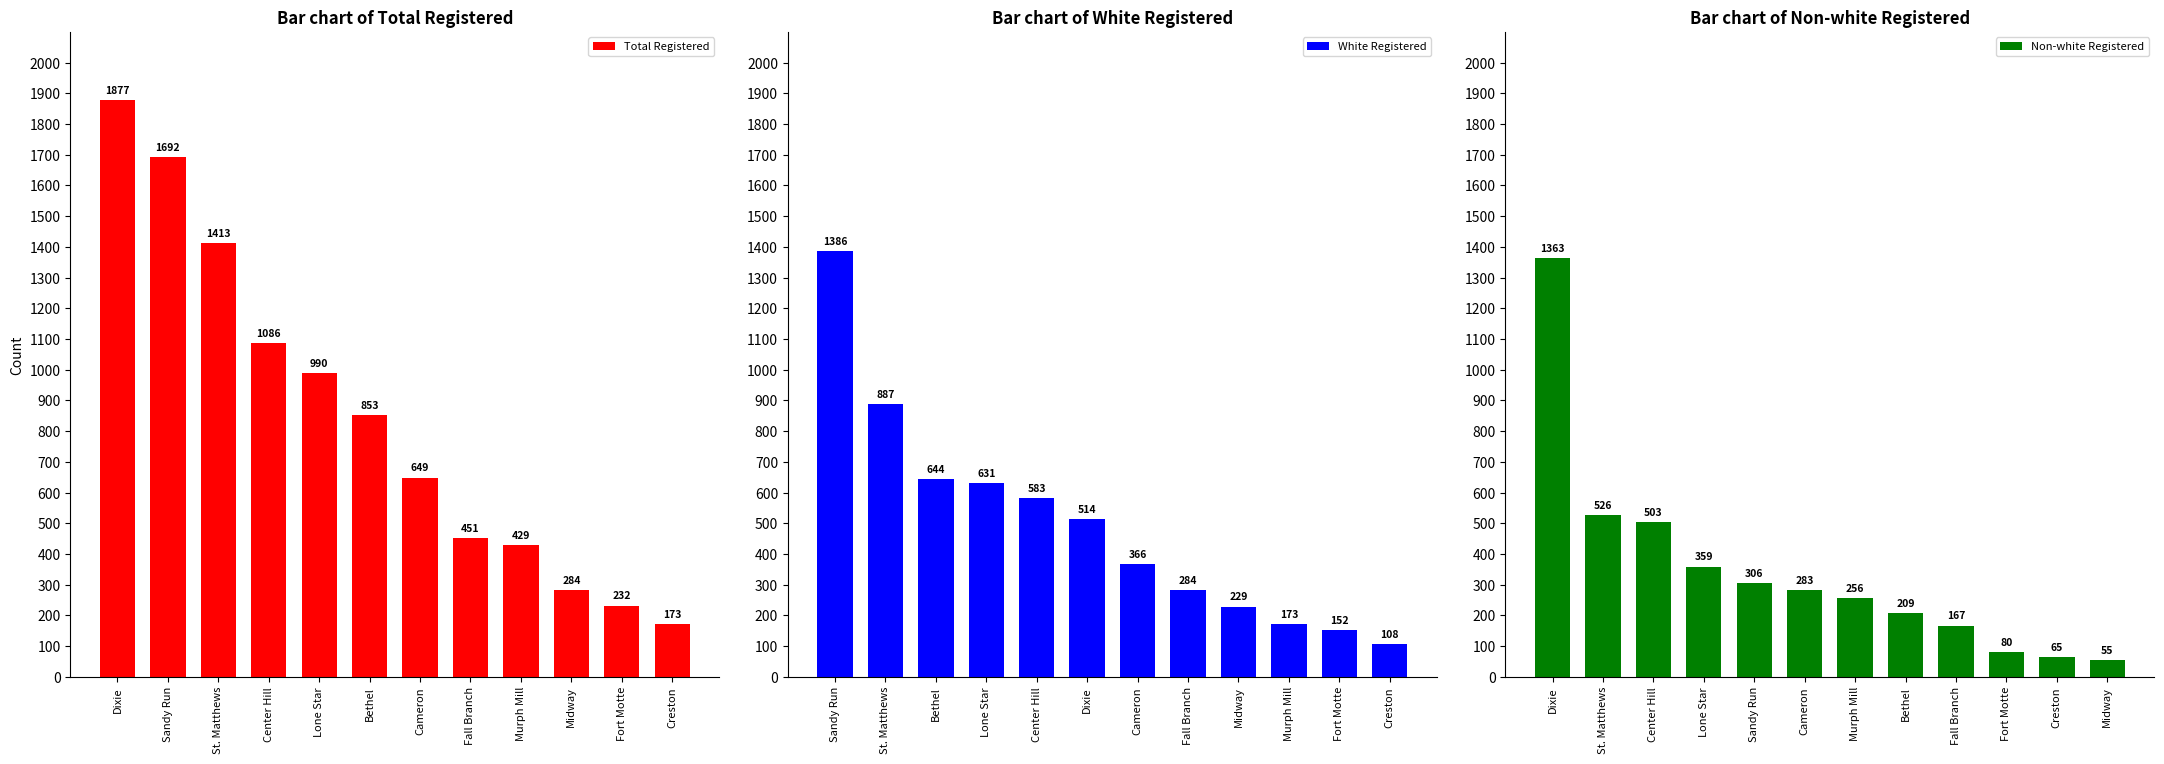

Reading left to right, what are all the values shown in this chart?

Total Registered: 1877	1692	1413	1086	990	853	649	451	429	284	232	173
White Registered: 1386	887	644	631	583	514	366	284	229	173	152	108
Non-white Registered: 1363	526	503	359	306	283	256	209	167	80	65	55